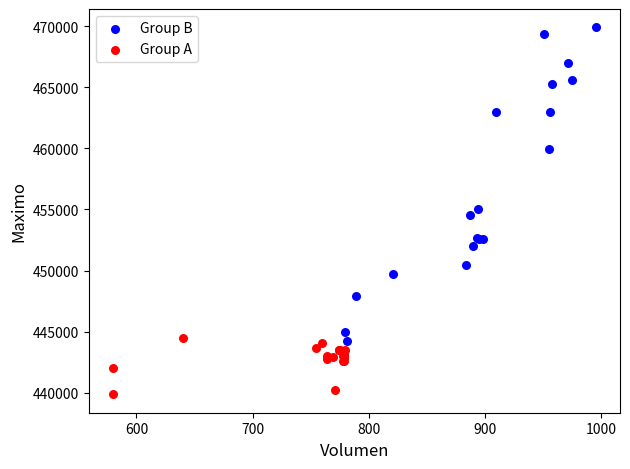

Which series reaches the minimum Y coordinate?

Group A